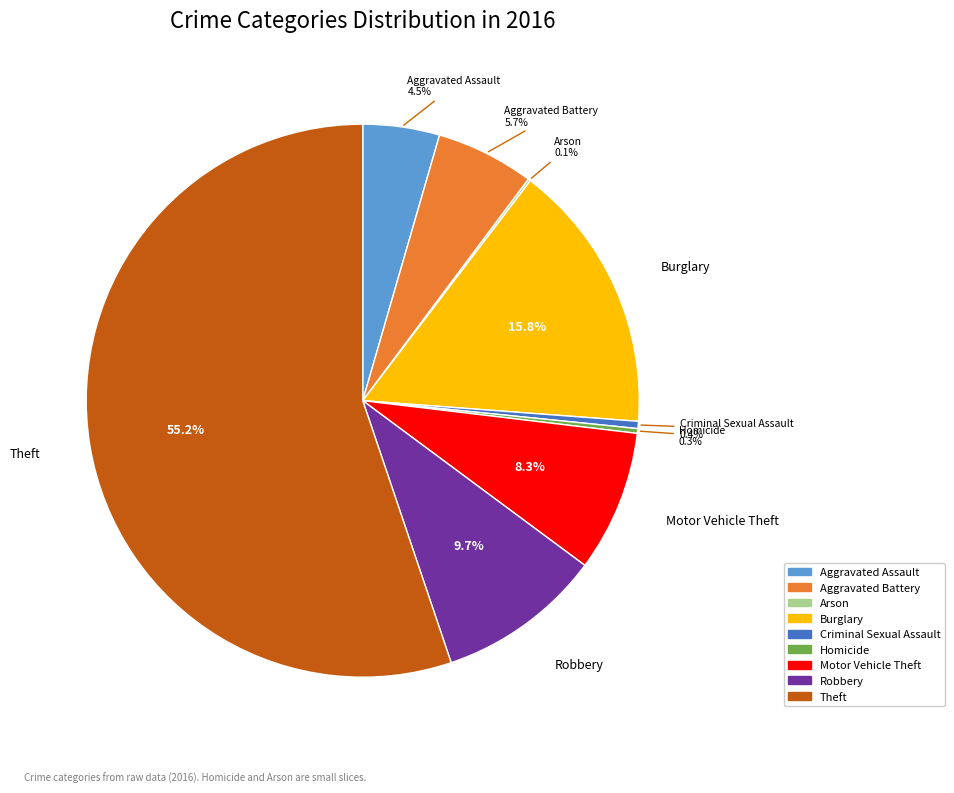

To the nearest percent, what is the combined percentage of Aggravated Assault and Theft?

60%